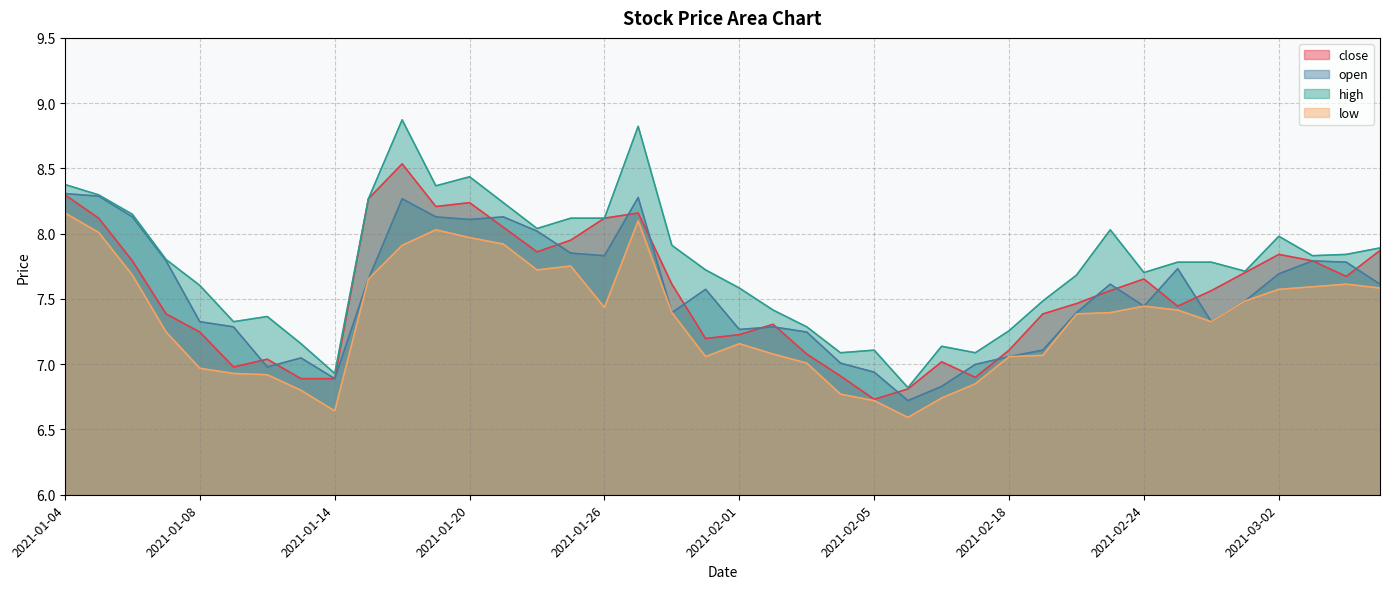

What is the minimum value shown in the chart?

6.6